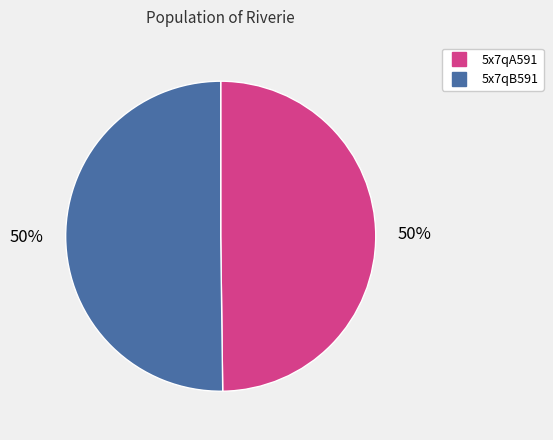

To the nearest percent, what is the average slice percentage?

50%